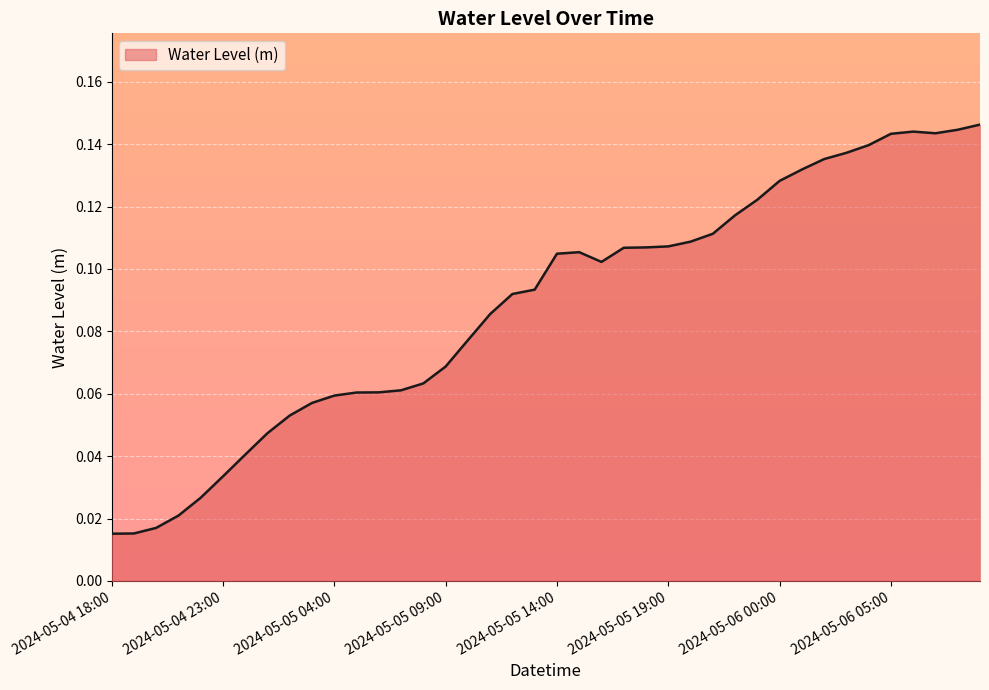

How many lines are shown in the chart?

1